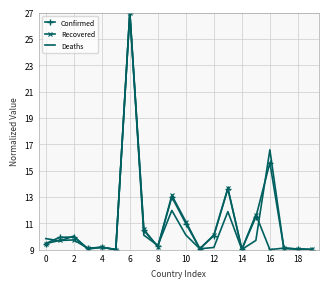

What is the minimum value for Recovered?

9.0